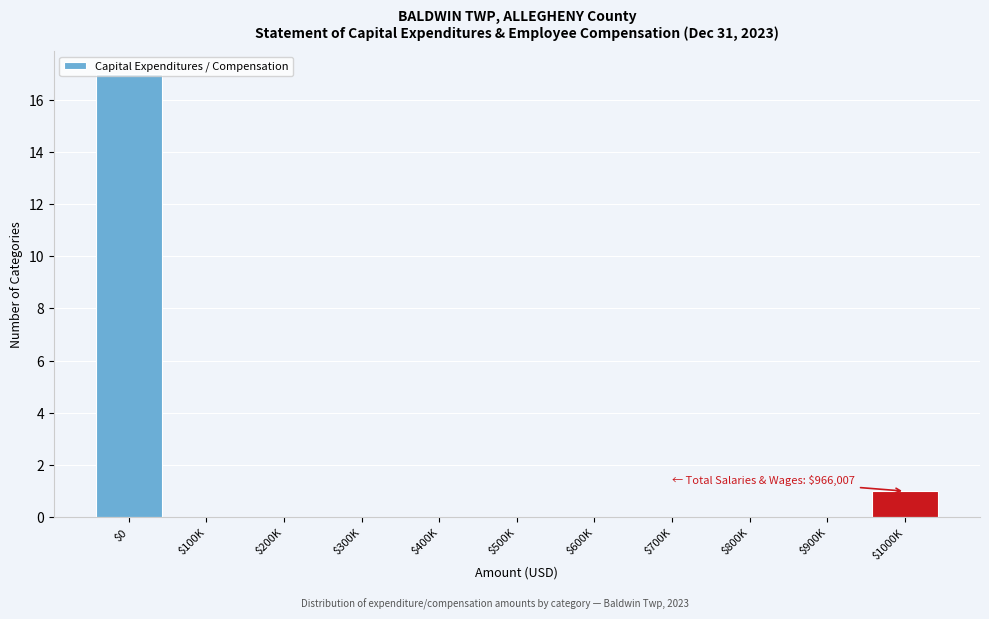

What is the greatest value displayed?

17